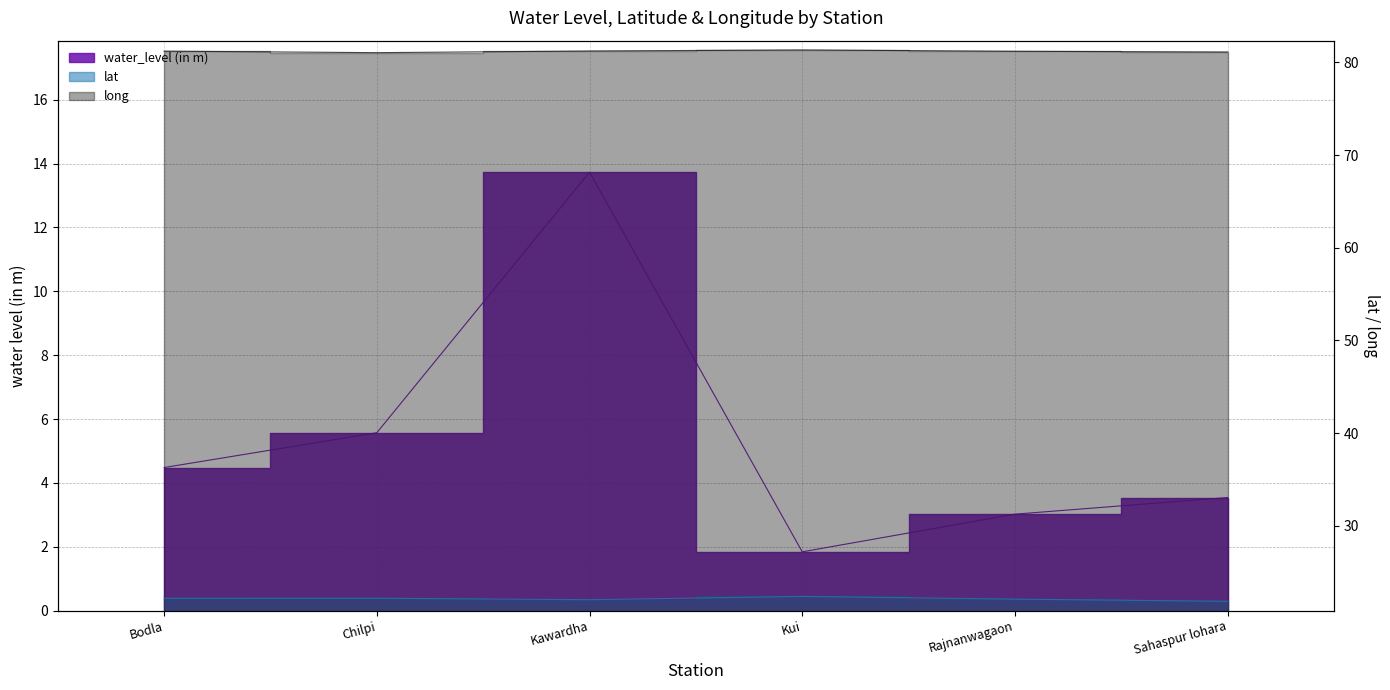

What is the approximate value of lat at Rajnanwagaon?

22.1